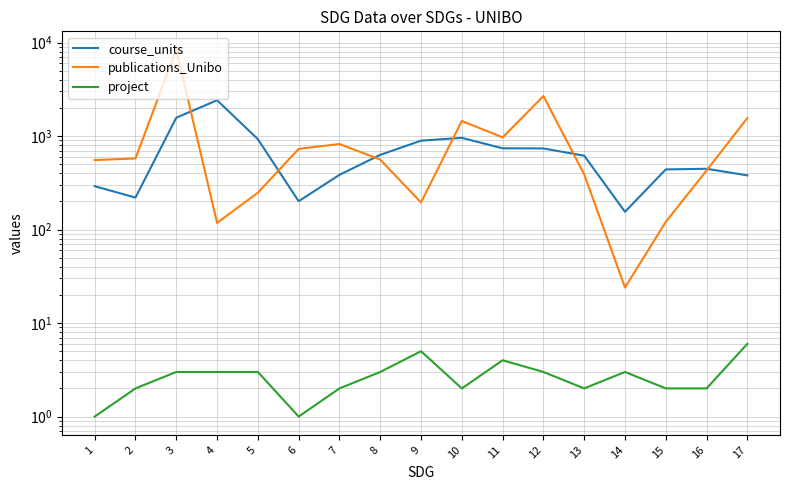

True or false: course_units and project intersect in this chart.

False